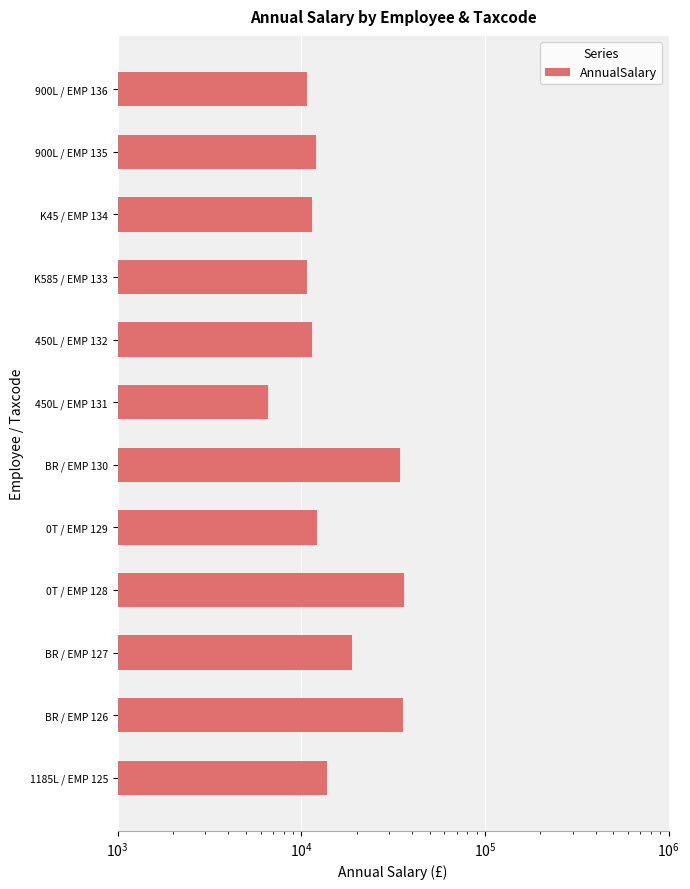

How many bars are there in total?

12